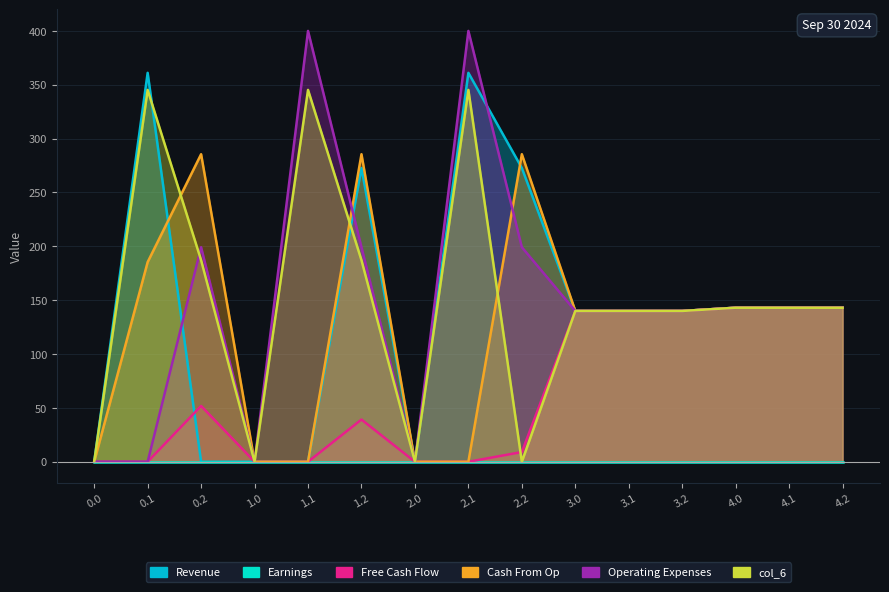

True or false: col_2 has a value of -136.6 at 2.1.

False